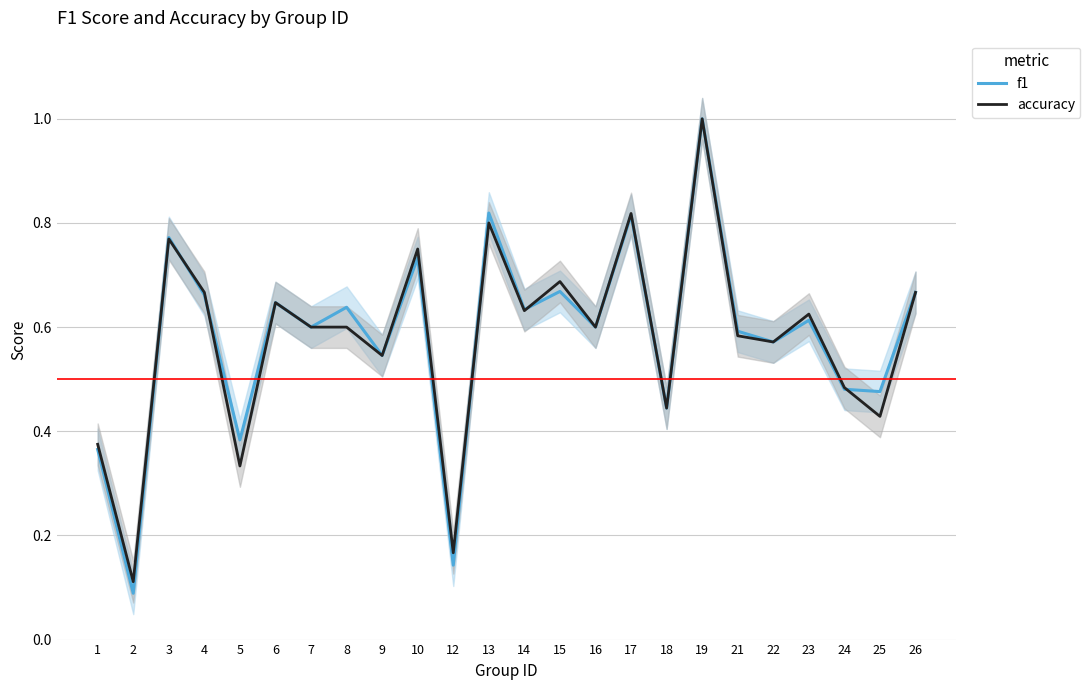

Does the chart have visible grid lines?

Yes